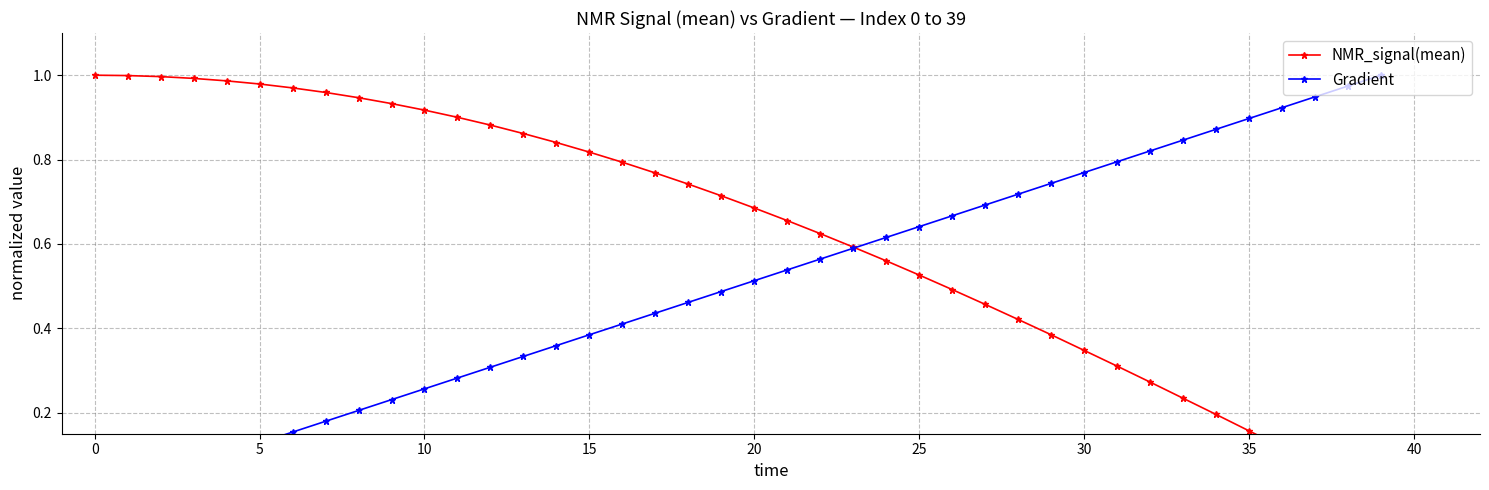

What is the label of the 4th point from the right?

36